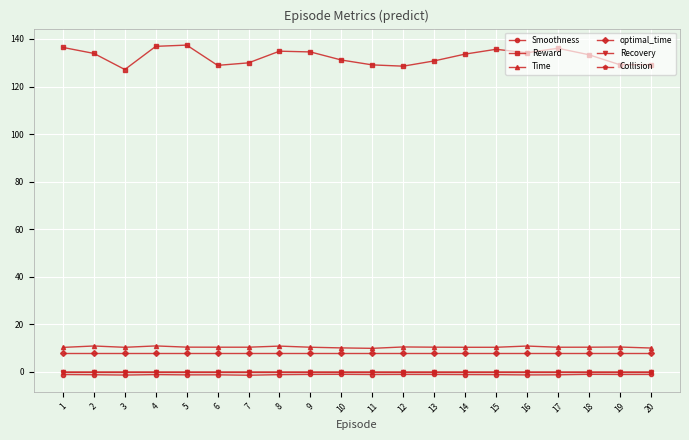

Which series has the largest range (max minus min)?

Reward